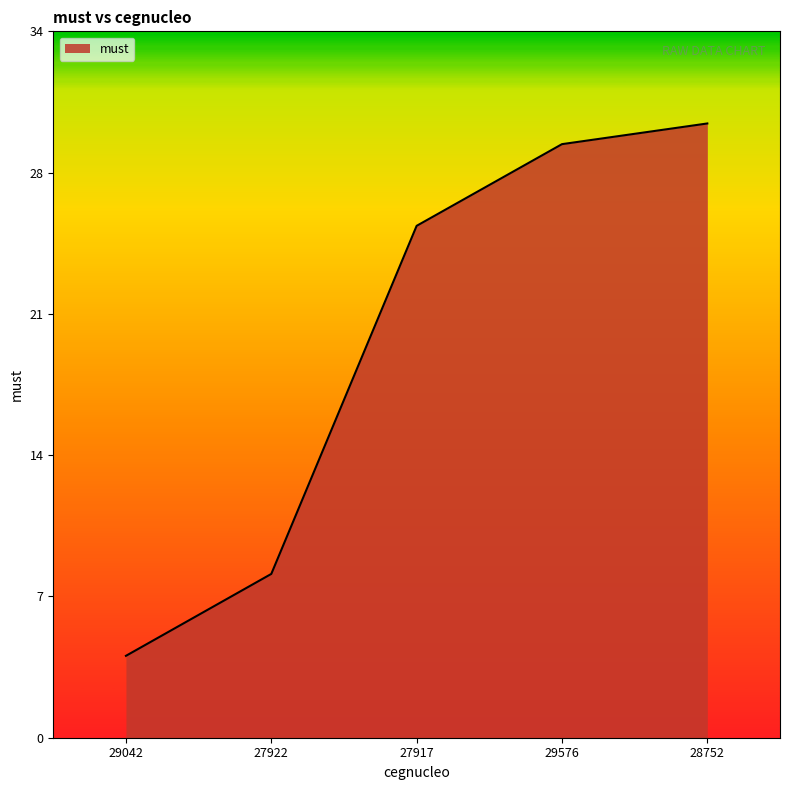

Rank the categories by value from highest to lowest.

28752, 29576, 27917, 27922, 29042